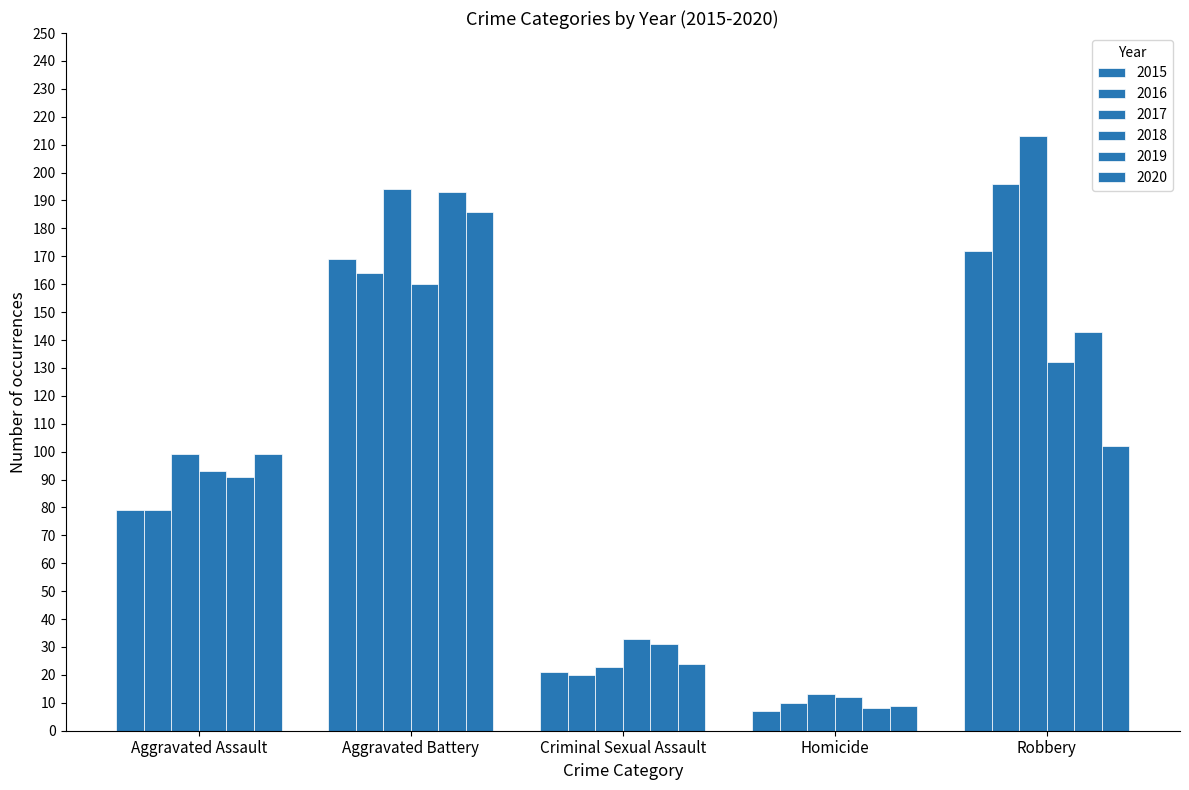

Is the value of 2018 at Homicide greater than the value of 2016 at Robbery?

No